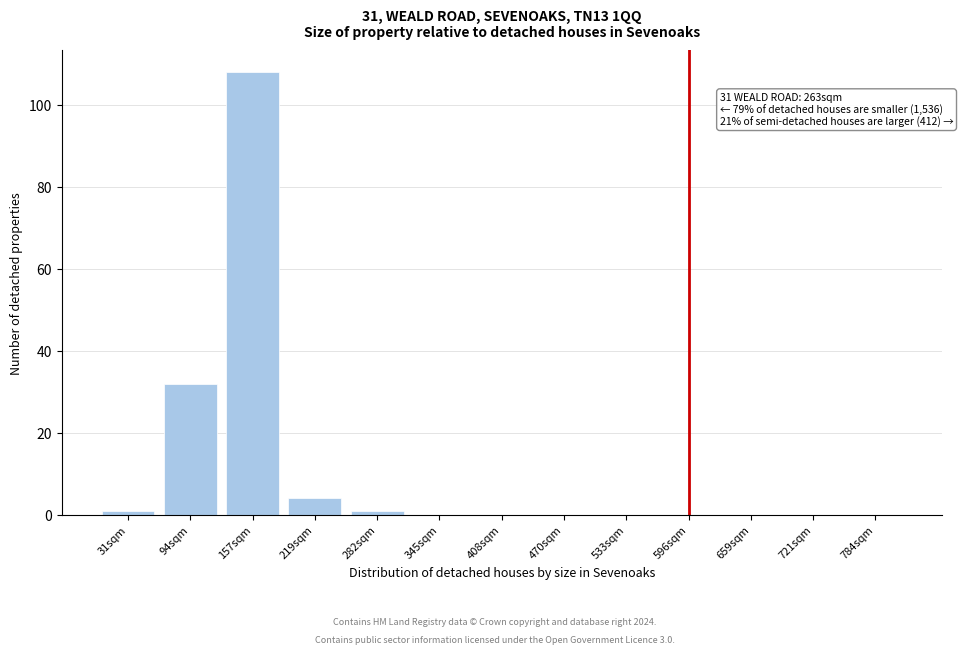

Reading right to left, extract all data points from this chart.

784sqm=0	721sqm=0	659sqm=0	596sqm=0	533sqm=0	470sqm=0	408sqm=0	345sqm=0	282sqm=1	219sqm=4	157sqm=108	94sqm=32	31sqm=1